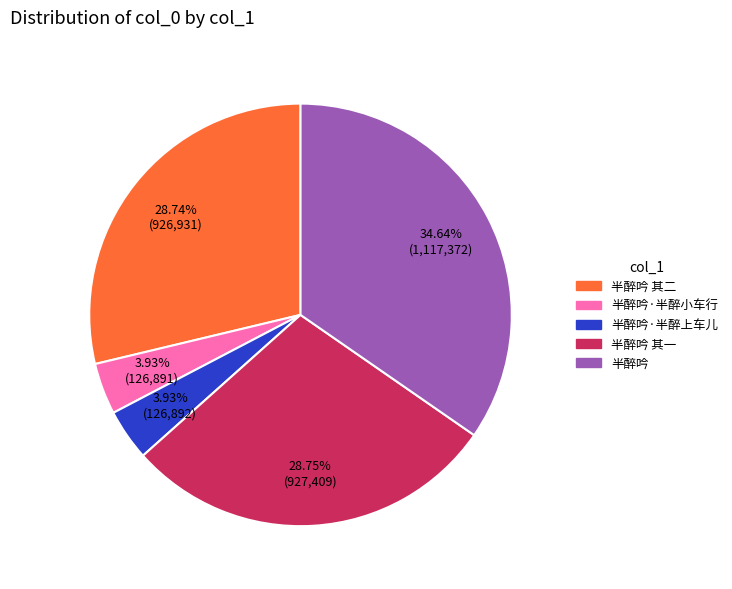

Does any single category account for the majority?

No